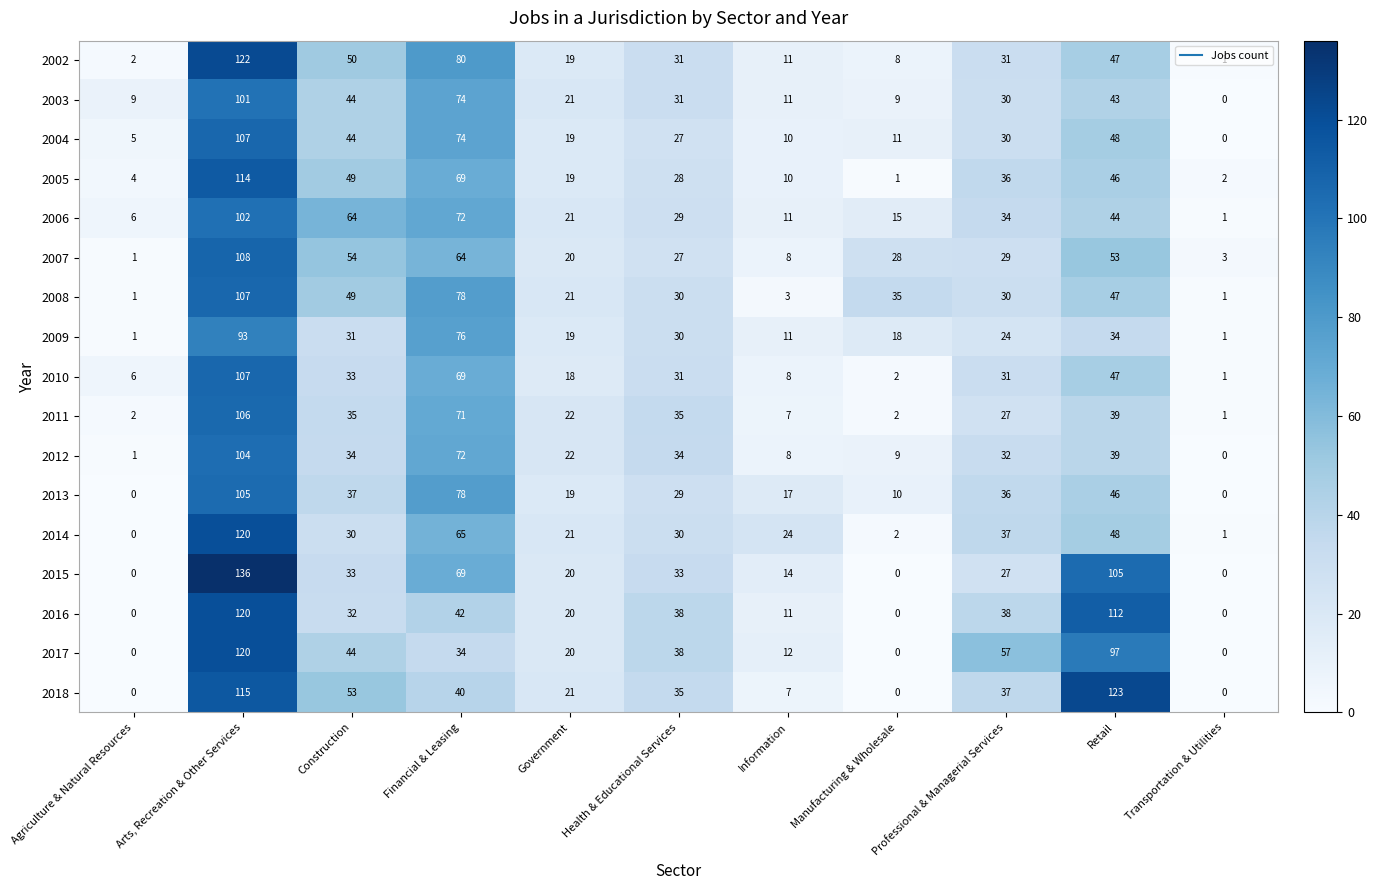

At how many categories does at least one series exceed 81?

2